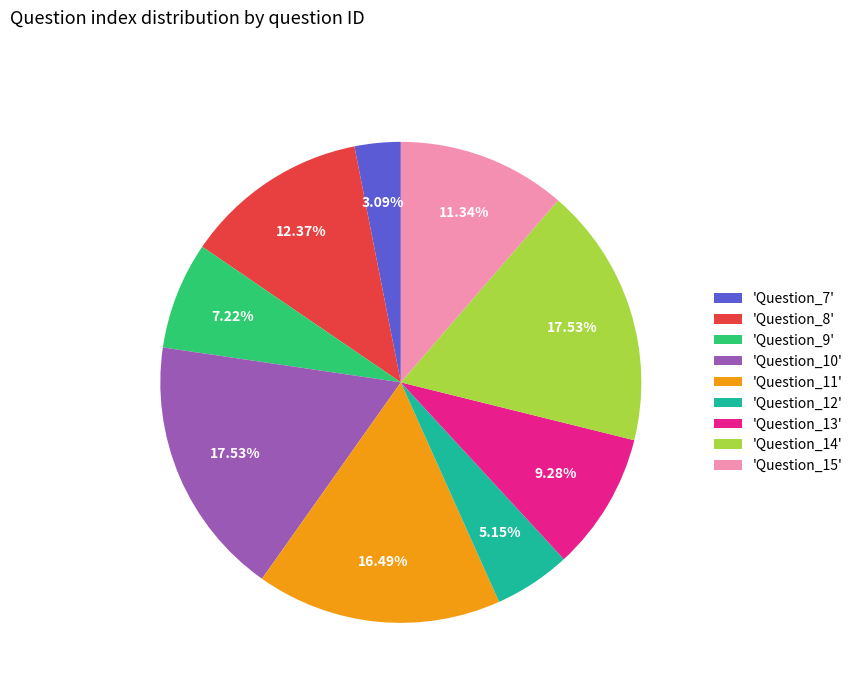

Which slice is the smallest?

'Question_7'